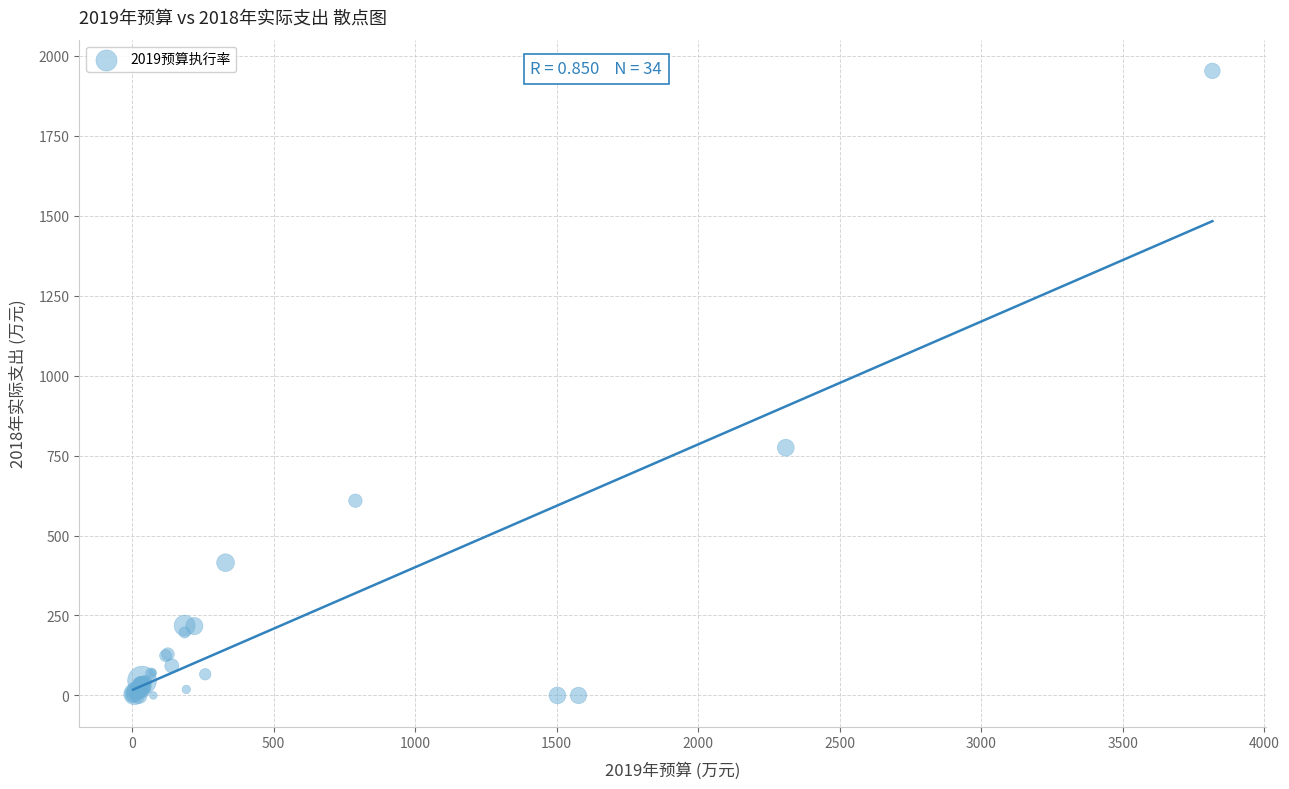

What Y value in the scatter plot is closest to 976?

774.7